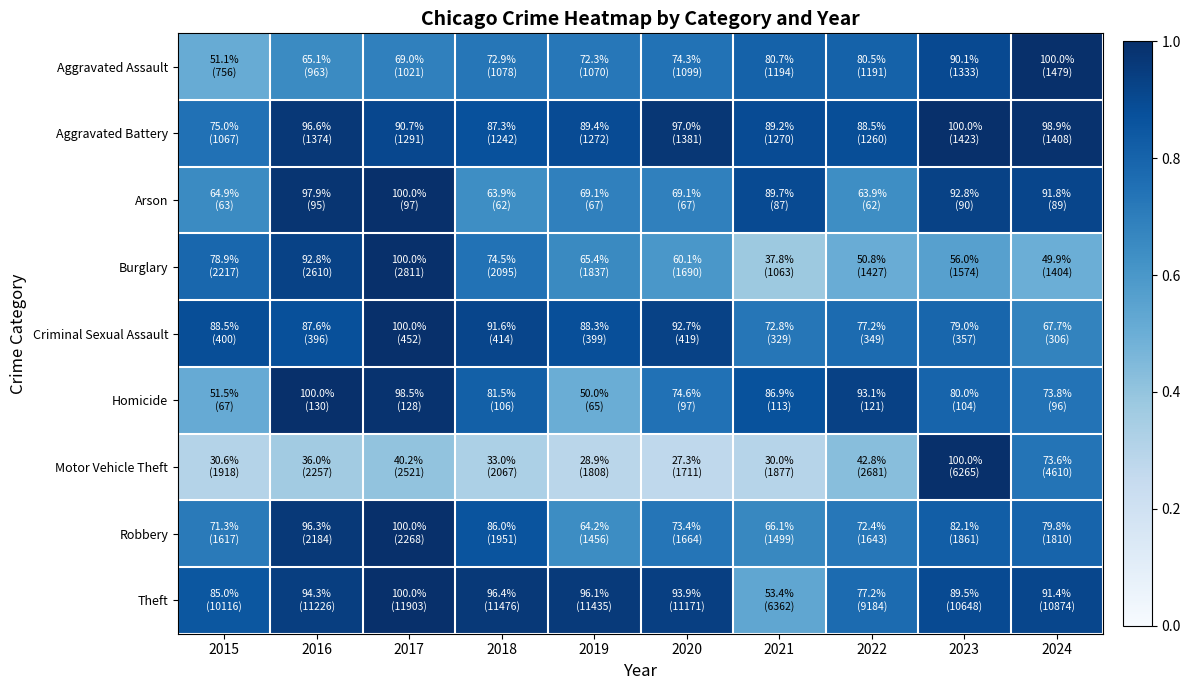

Reading left to right, what are all the values shown in this chart?

Aggravated Assault: 2015=0.5	2016=0.7	2017=0.7	2018=0.7	2019=0.7	2020=0.7	2021=0.8	2022=0.8	2023=0.9	2024=1.0
Aggravated Battery: 2015=0.7	2016=1.0	2017=0.9	2018=0.9	2019=0.9	2020=1.0	2021=0.9	2022=0.9	2023=1.0	2024=1.0
Arson: 2015=0.6	2016=1.0	2017=1.0	2018=0.6	2019=0.7	2020=0.7	2021=0.9	2022=0.6	2023=0.9	2024=0.9
Burglary: 2015=0.8	2016=0.9	2017=1.0	2018=0.7	2019=0.7	2020=0.6	2021=0.4	2022=0.5	2023=0.6	2024=0.5
Criminal Sexual Assault: 2015=0.9	2016=0.9	2017=1.0	2018=0.9	2019=0.9	2020=0.9	2021=0.7	2022=0.8	2023=0.8	2024=0.7
Homicide: 2015=0.5	2016=1.0	2017=1.0	2018=0.8	2019=0.5	2020=0.7	2021=0.9	2022=0.9	2023=0.8	2024=0.7
Motor Vehicle Theft: 2015=0.3	2016=0.4	2017=0.4	2018=0.3	2019=0.3	2020=0.3	2021=0.3	2022=0.4	2023=1.0	2024=0.7
Robbery: 2015=0.7	2016=1.0	2017=1.0	2018=0.9	2019=0.6	2020=0.7	2021=0.7	2022=0.7	2023=0.8	2024=0.8
Theft: 2015=0.8	2016=0.9	2017=1.0	2018=1.0	2019=1.0	2020=0.9	2021=0.5	2022=0.8	2023=0.9	2024=0.9